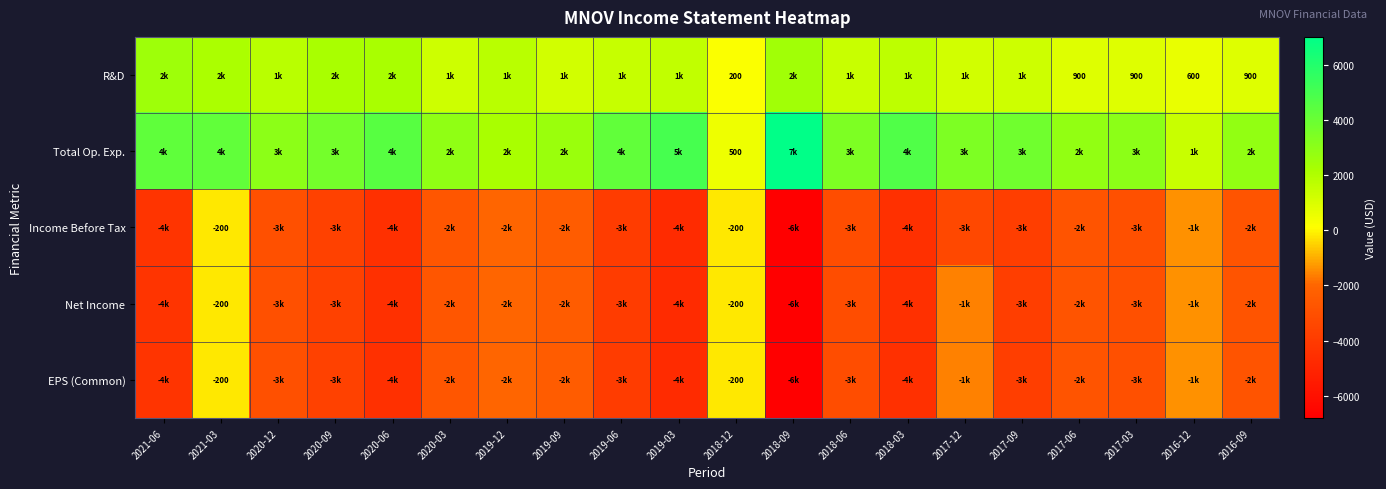

Is it true that R&D equals 200 at 2018-12?

True